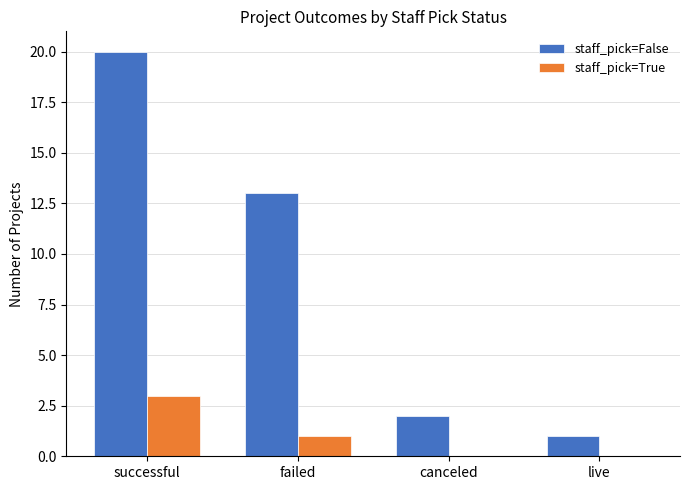

At which category is the sum across all series the highest?

successful